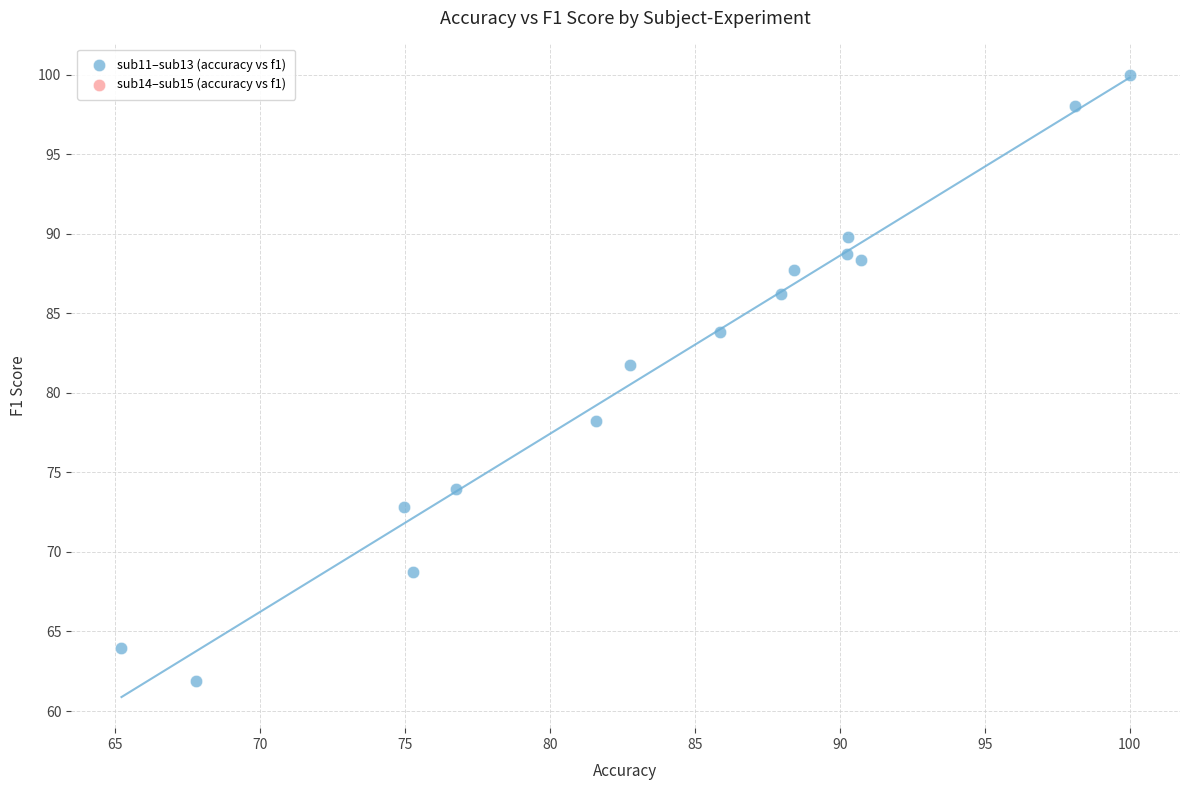

What is the range of X values (max minus min)?

34.8